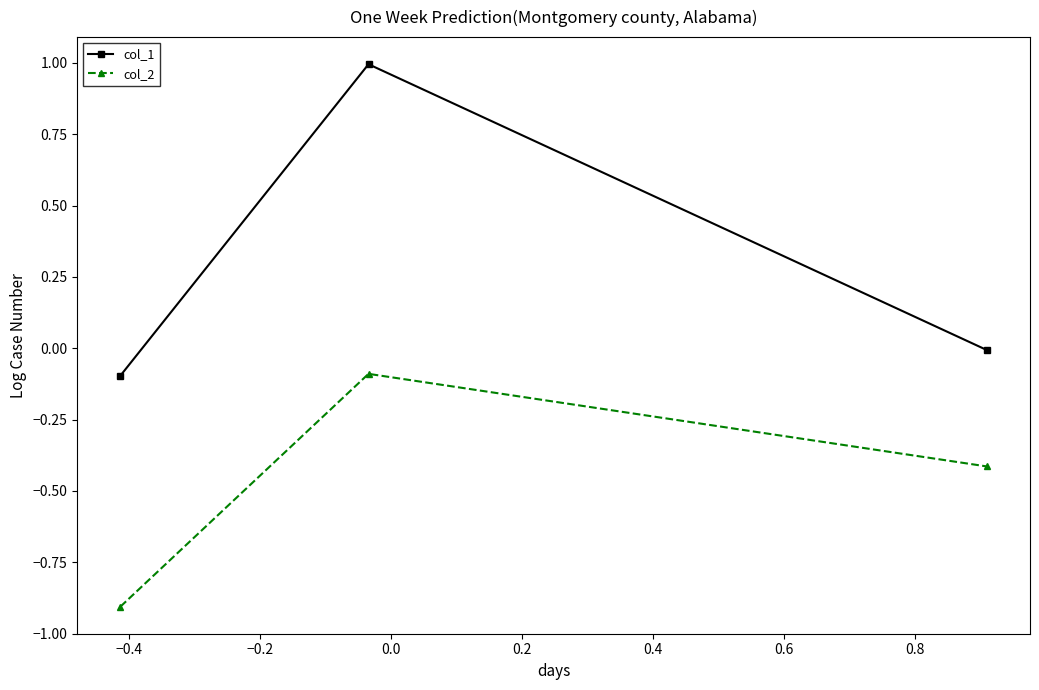

What is the highest value of the col_1 series?

1.0